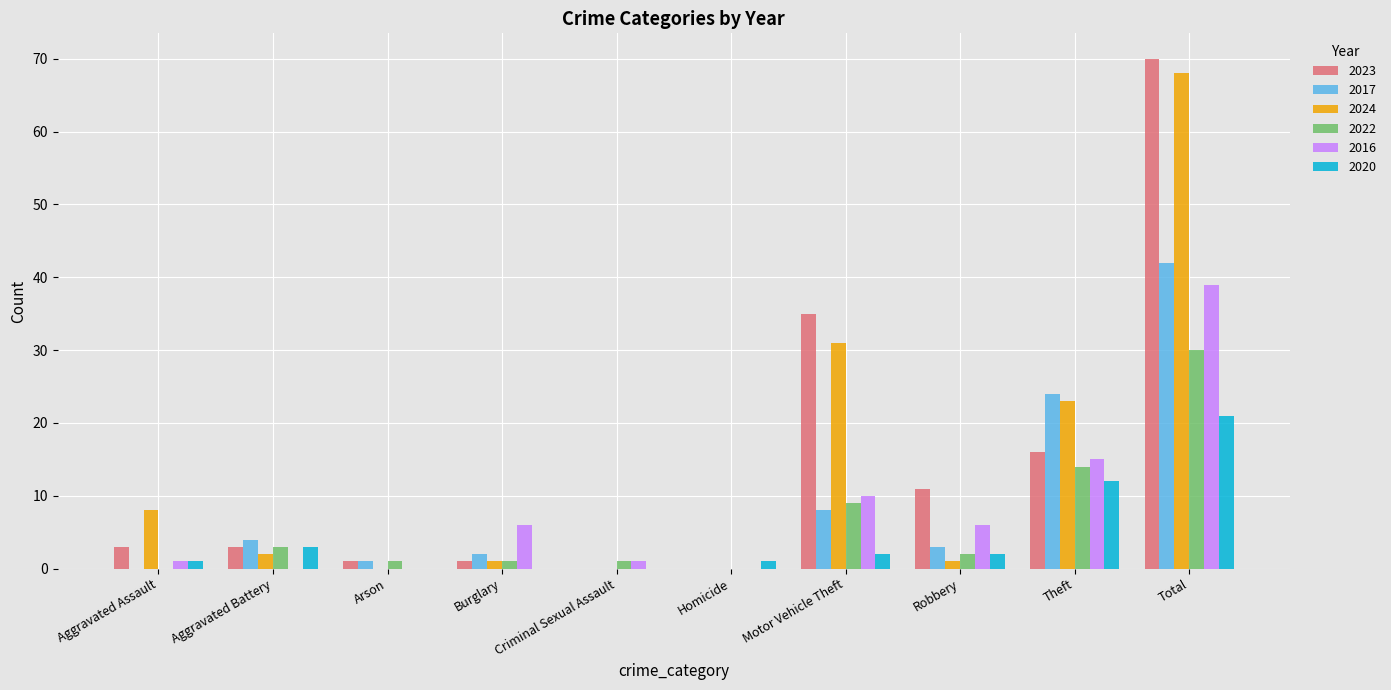

Where is 2016 nearest to the value 19?

Theft